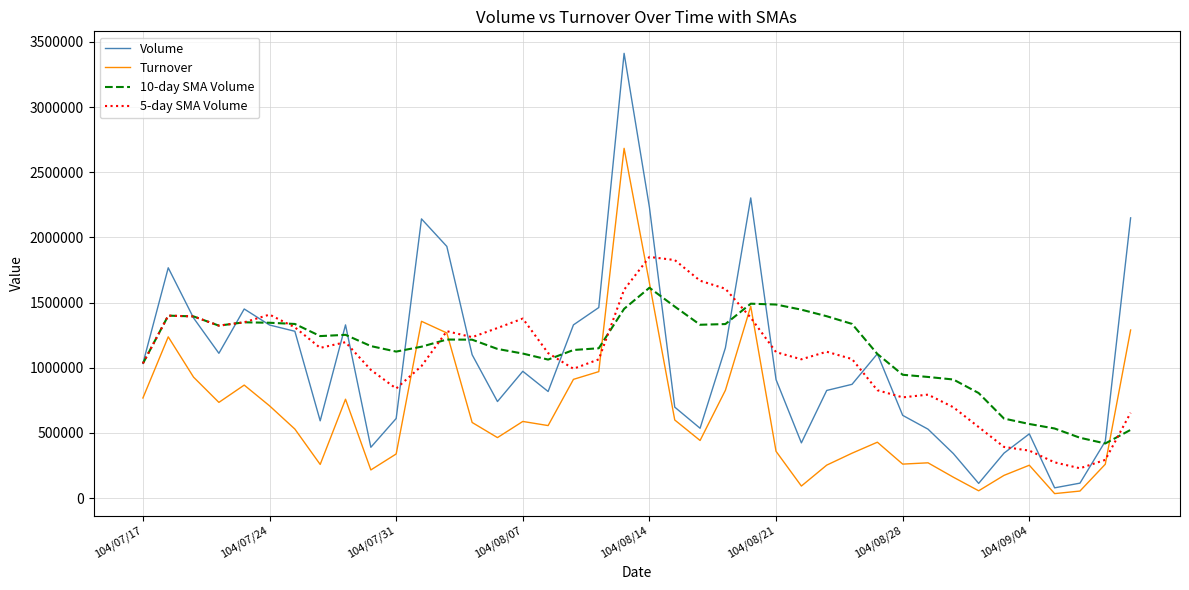

What is the maximum value shown in the chart?

3412000.0